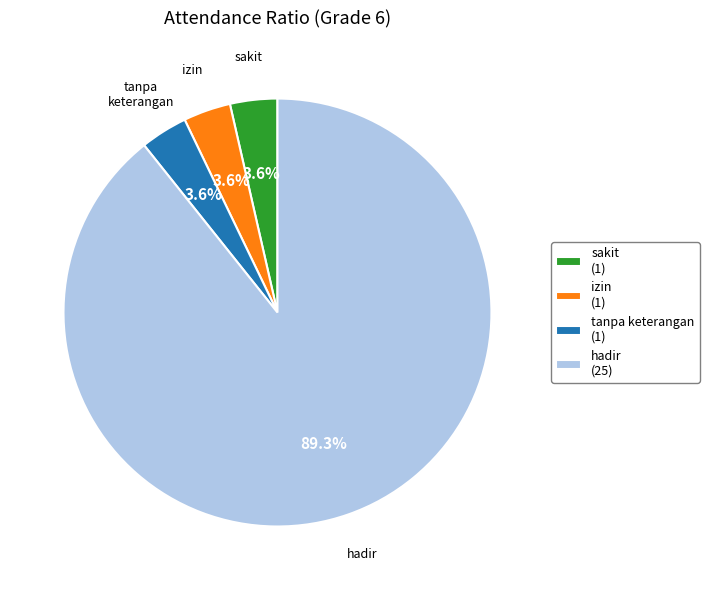

True or false: sakit accounts for 4% of the total.

True